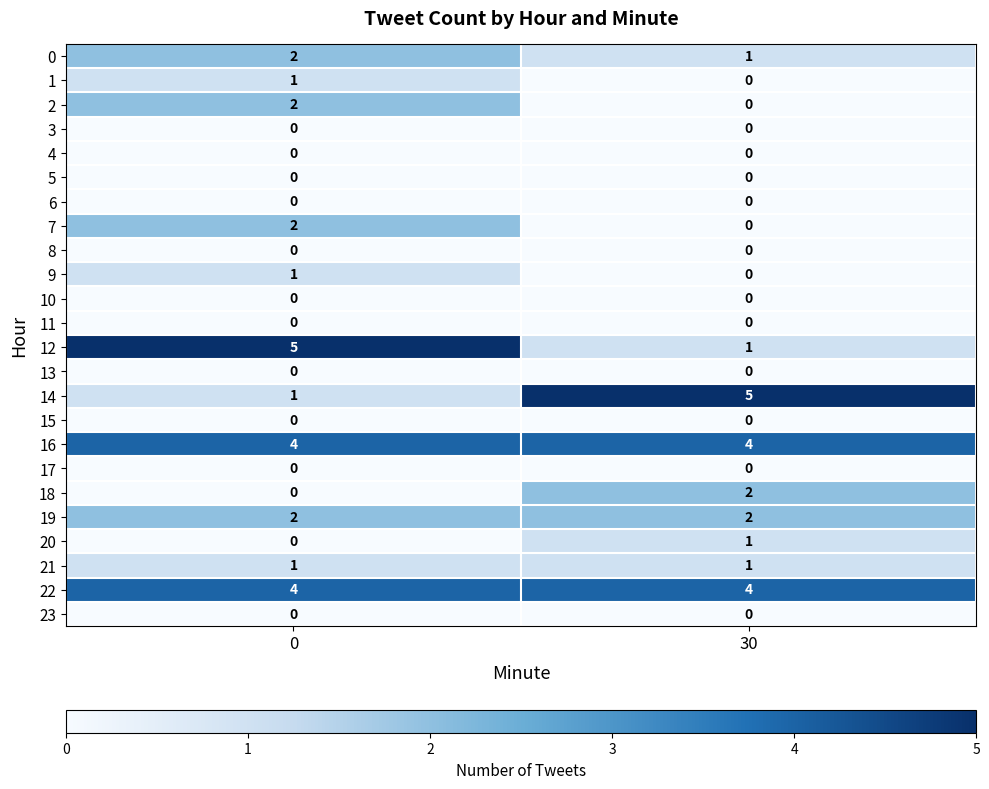

Rank the categories by 1 value from highest to lowest.

0, 30